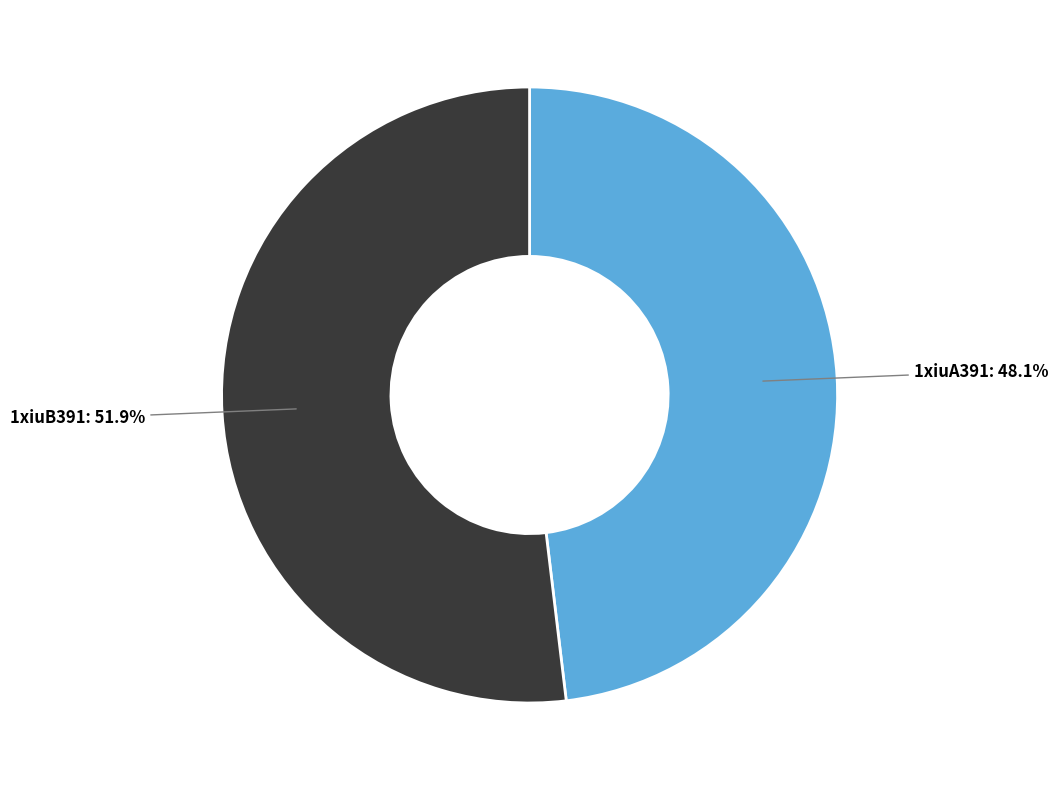

Is there a majority slice in this chart?

Yes